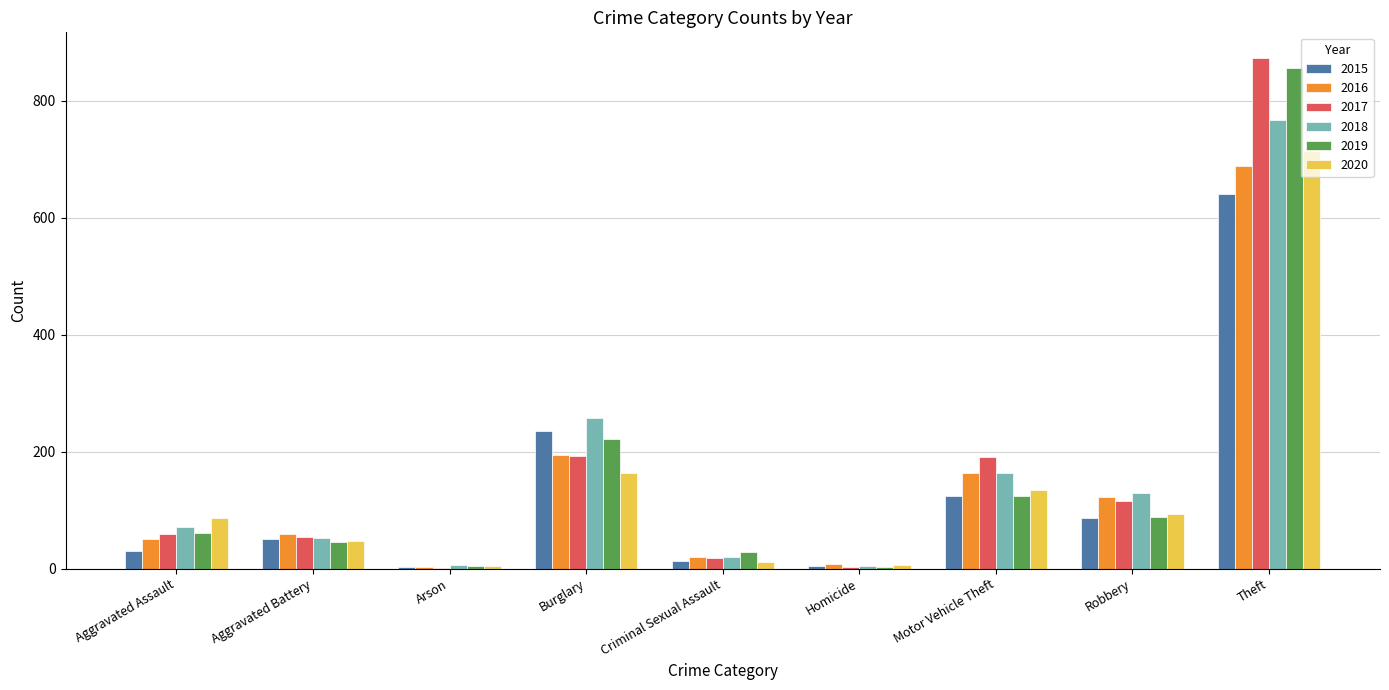

What is the sum of all 2015 values?

1190